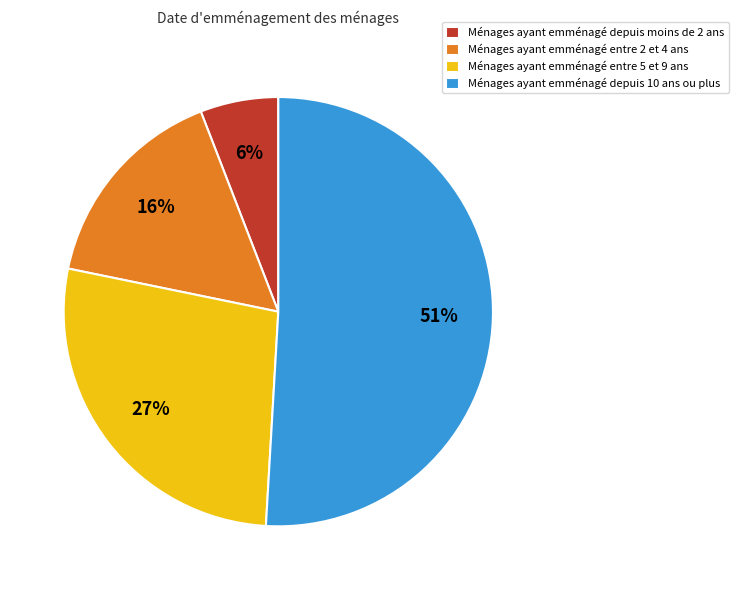

To the nearest percent, what is the combined percentage of Ménages ayant emménagé entre 5 et 9 ans and Ménages ayant emménagé depuis 10 ans ou plus?

78%